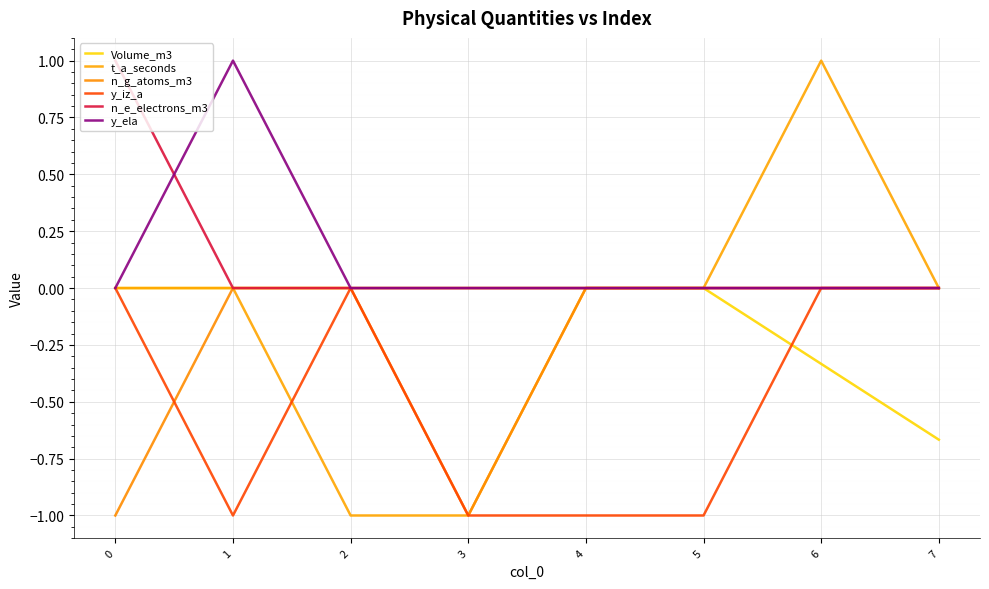

Reading left to right, list all the values displayed in this chart.

Volume_m3: 0=0.0	1=0.0	2=0.0	3=0.0	4=0.0	5=0.0	6=-0.3	7=-0.7
t_a_seconds: 0=0.0	1=0.0	2=-1.0	3=-1.0	4=0.0	5=0.0	6=1.0	7=0.0
n_g_atoms_m3: 0=-1.0	1=0.0	2=0.0	3=-1.0	4=0.0	5=0.0	6=0.0	7=0.0
y_iz_a: 0=0.0	1=-1.0	2=0.0	3=-1.0	4=-1.0	5=-1.0	6=0.0	7=0.0
n_e_electrons_m3: 0=1.0	1=0.0	2=0.0	3=0.0	4=0.0	5=0.0	6=0.0	7=0.0
y_ela: 0=0.0	1=1.0	2=0.0	3=0.0	4=0.0	5=0.0	6=0.0	7=0.0